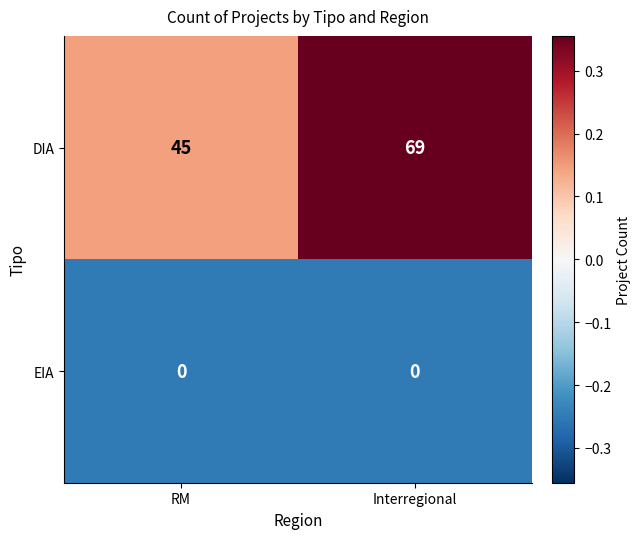

What is the average value of the DIA series?

57